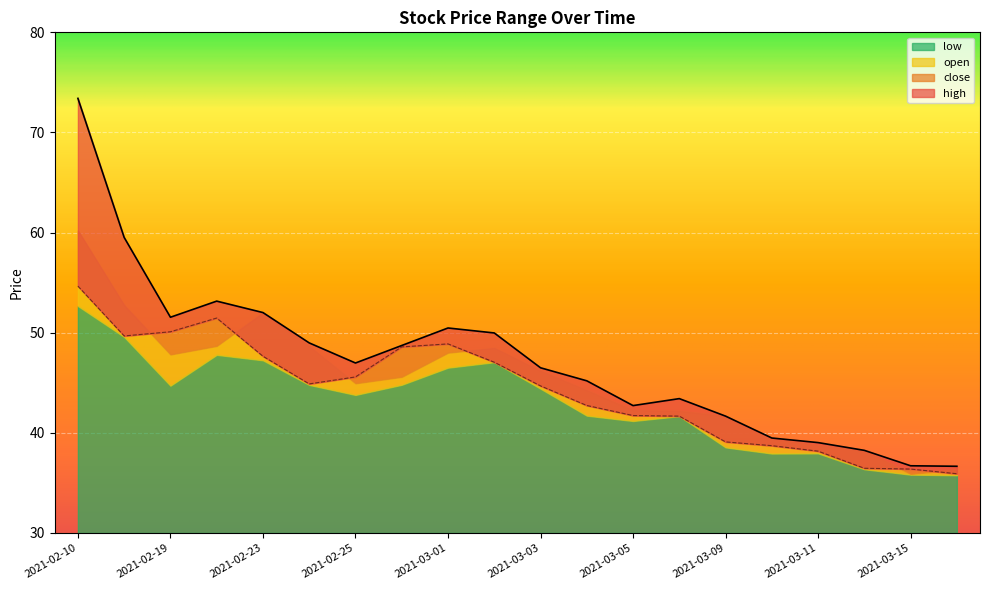

What is the average value of the close series?

44.2